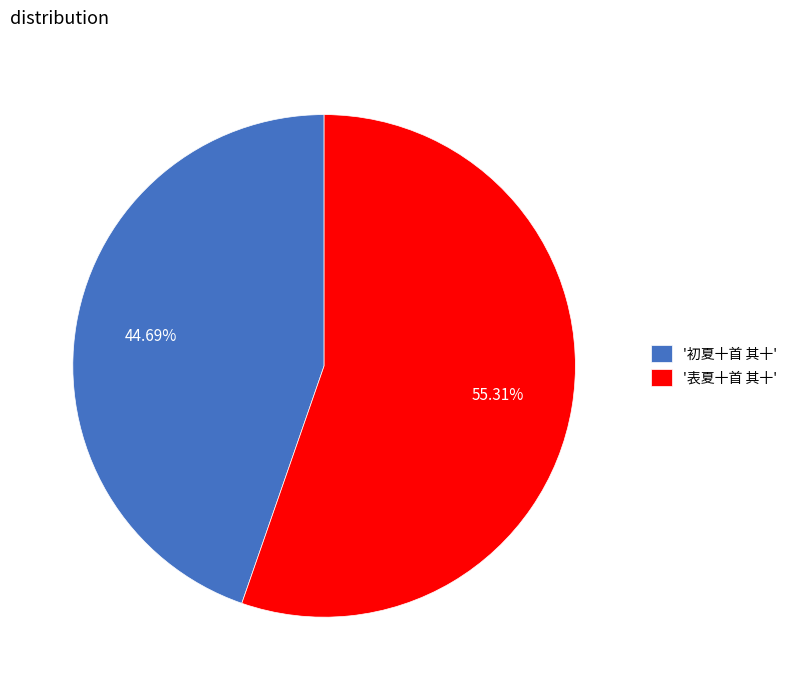

Which has a higher value, '初夏十首 其十' or '表夏十首 其十'?

'表夏十首 其十'